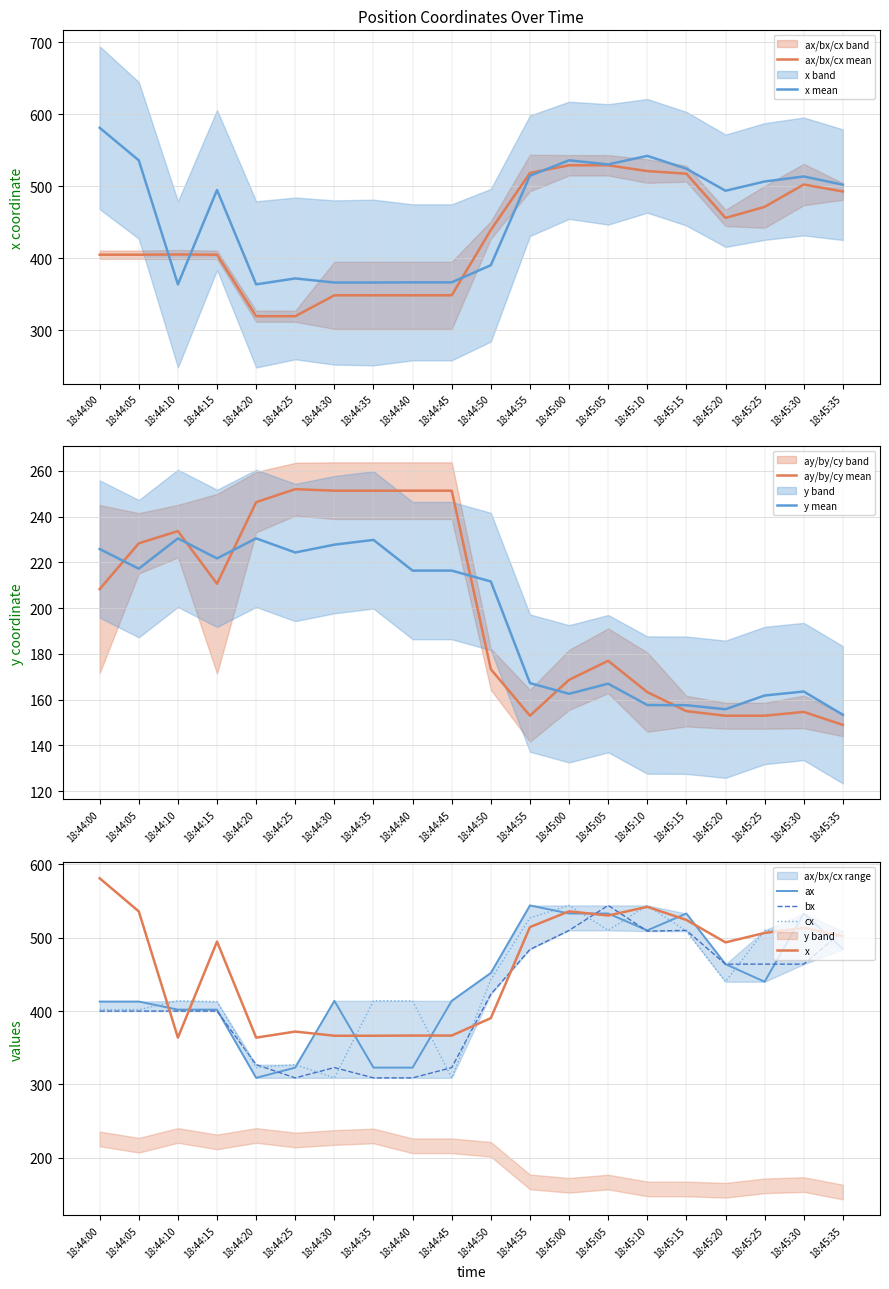

What is the total value across all series at 18:44:55?

2236.8